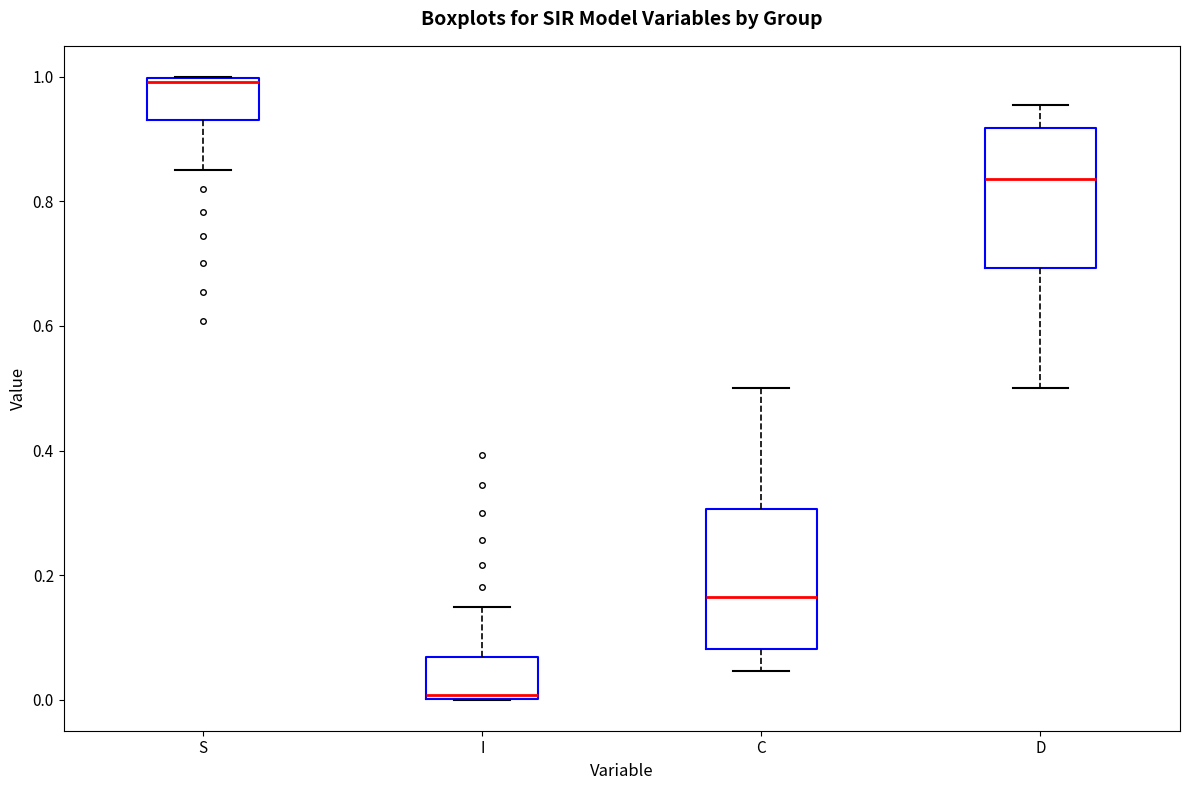

Where is the lower edge of the box for S on the y-axis? The values are not printed on the chart, so give them approximately, as read against the axis.

0.94